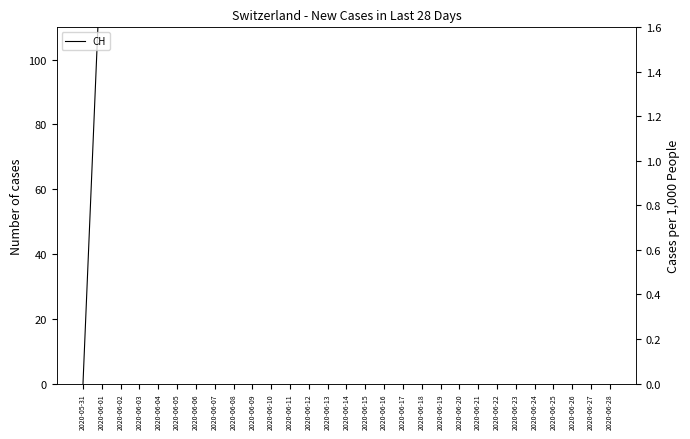

What is the change in value from 2020-06-01 to 2020-06-08?

+492